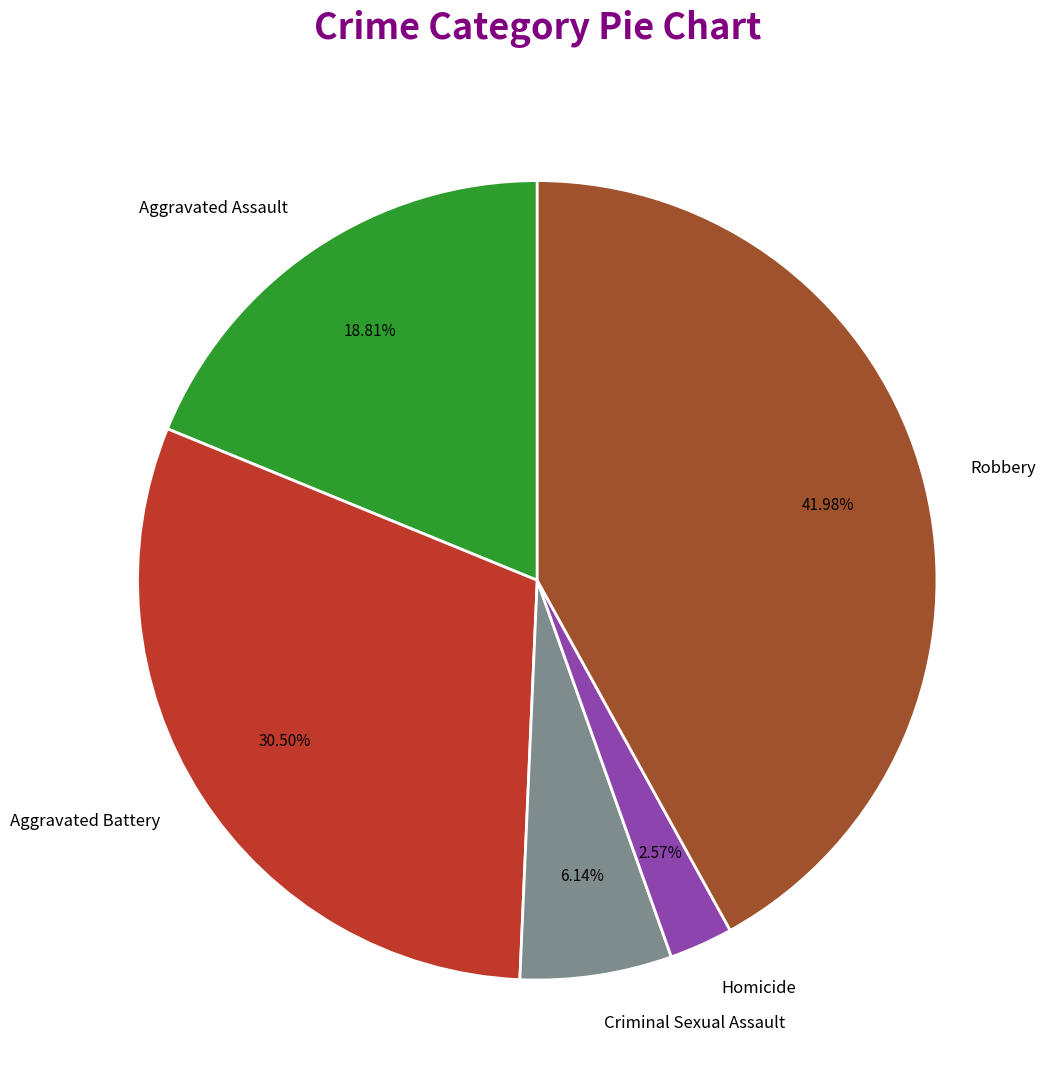

How many slices are in this pie chart?

5